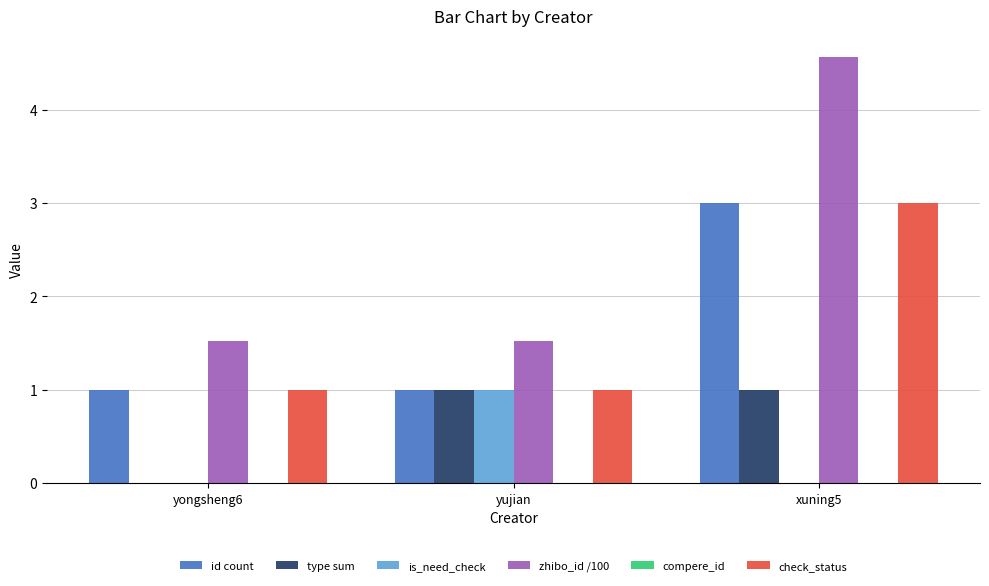

What is the sum of the id count values at xuning5 and yongsheng6?

4.0